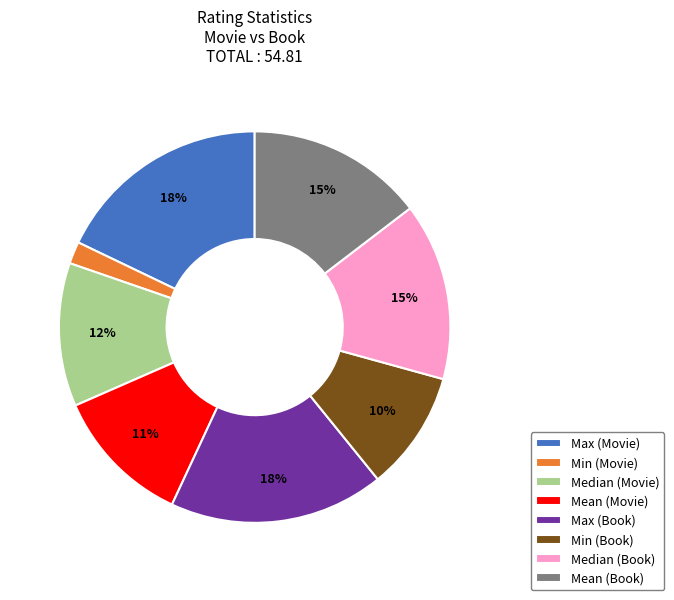

The Median (Book) slice represents 7% of the pie. True or false?

False